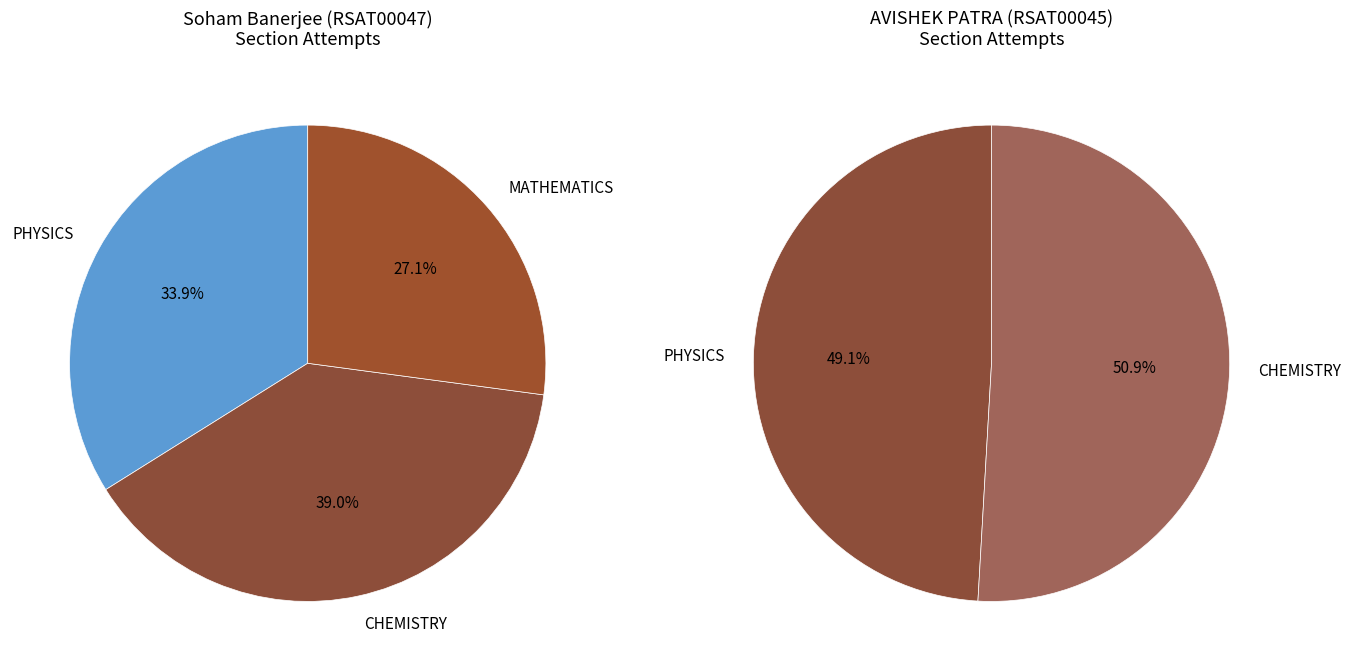

How many segments does this pie chart have?

2